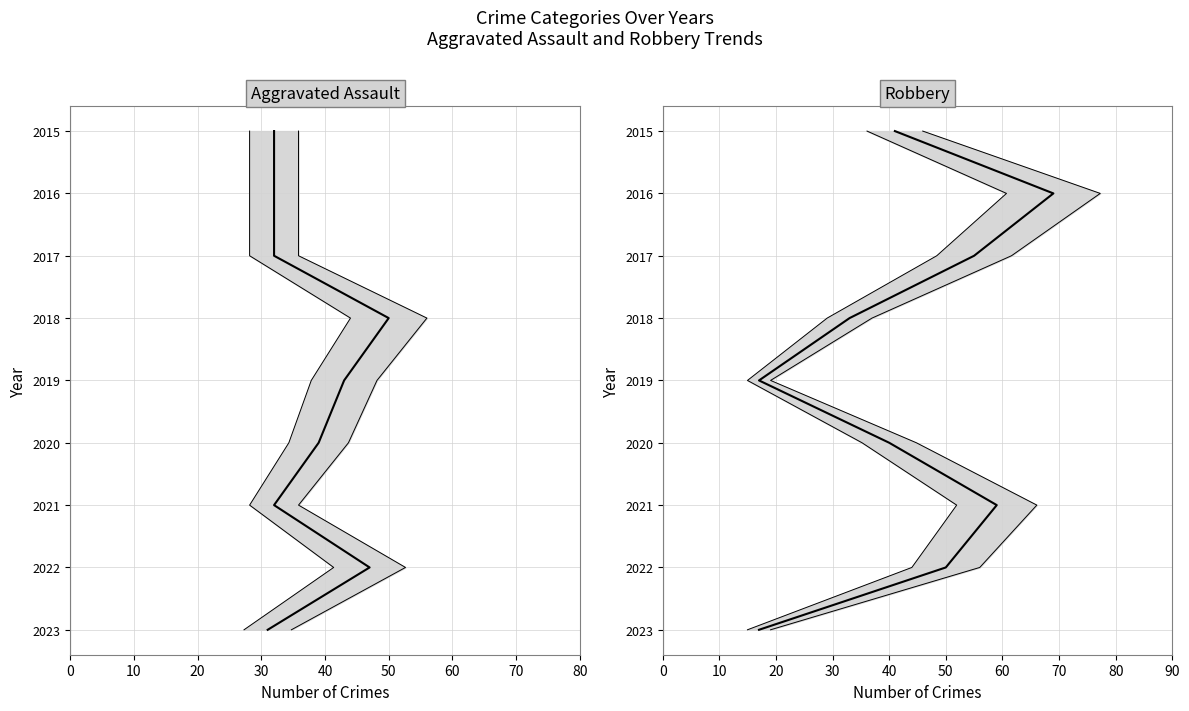

At which label is Robbery closest to 2019?

40